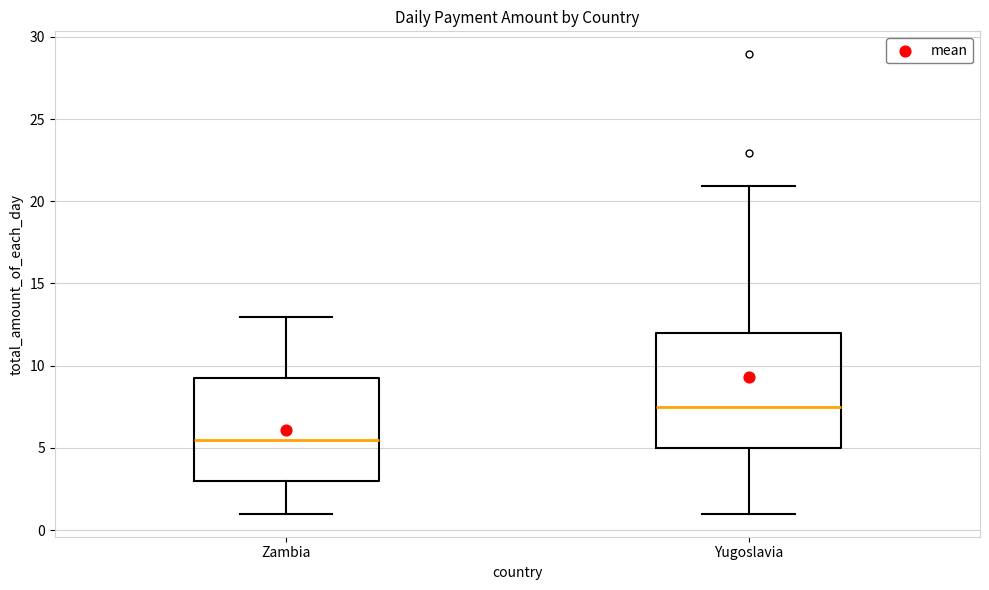

Comparing the boxes themselves (not the whiskers), which one is the tallest?

Yugoslavia